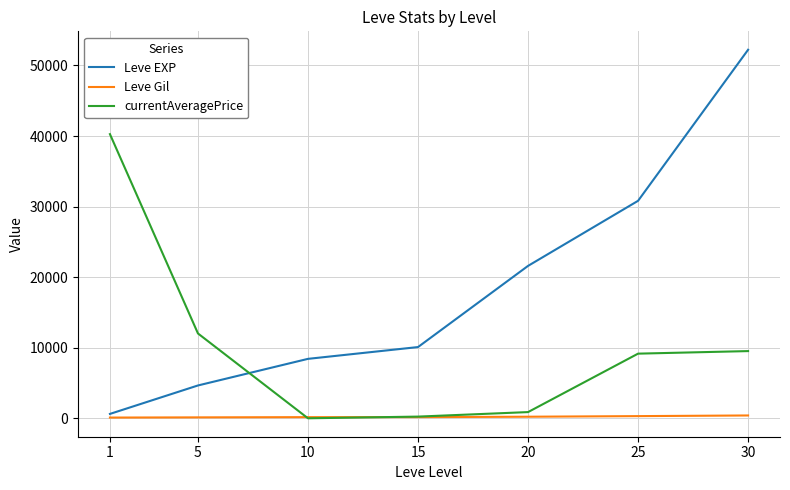

The Leve EXP series shows 8430 at 10. True or false?

True